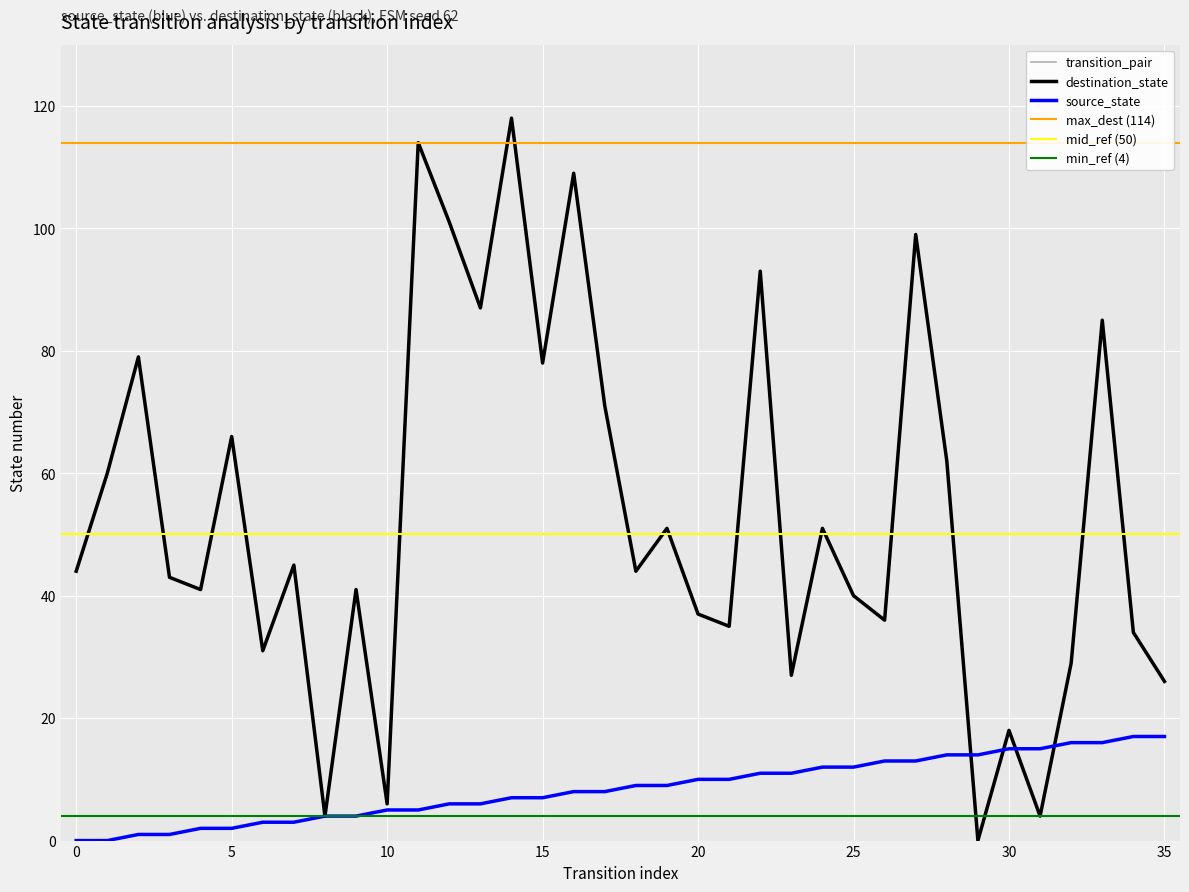

What is the maximum value for source_state?

17